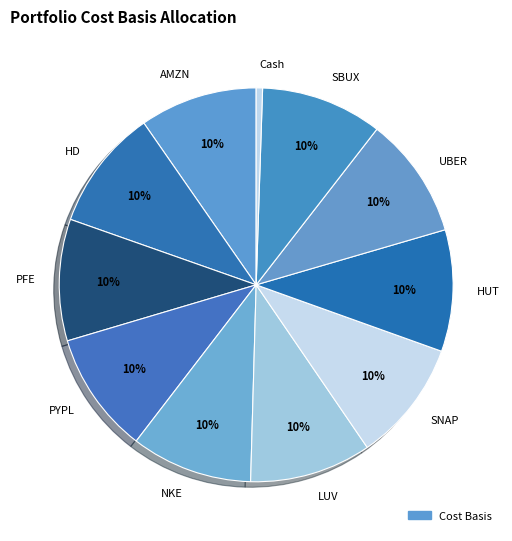

To the nearest percent, what is the combined percentage of UBER and NKE?

20%